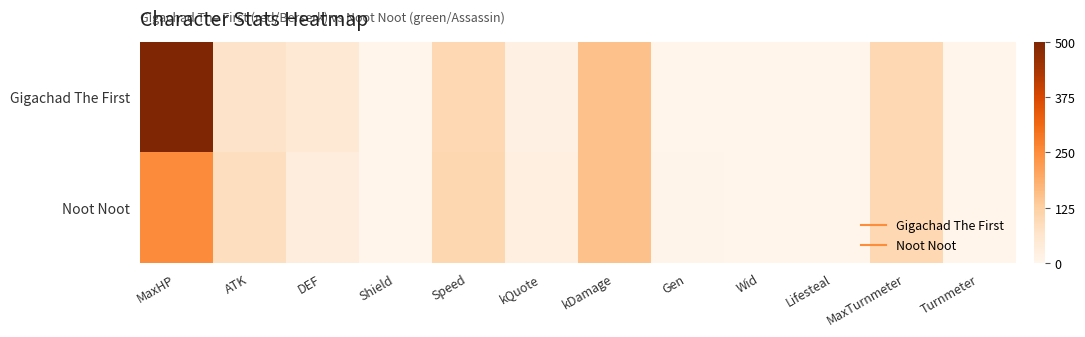

Reading left to right, what are all the values shown in this chart?

Gigachad The First: MaxHP=500	ATK=70	DEF=50	Shield=0	Speed=100	kQuote=15	kDamage=150	Gen=0	Wid=0	Lifesteal=0	MaxTurnmeter=100	Turnmeter=0
Noot Noot: MaxHP=250	ATK=85	DEF=30	Shield=0	Speed=105	kQuote=25	kDamage=150	Gen=5	Wid=0	Lifesteal=0	MaxTurnmeter=100	Turnmeter=0